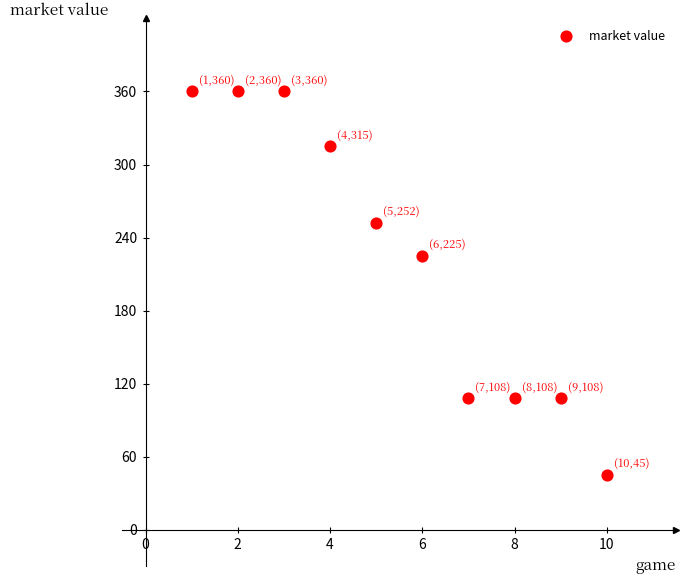

What is the average X value?

6